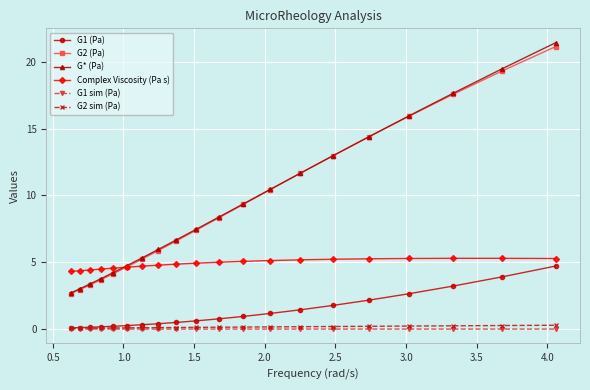

At how many categories does at least one series exceed 11?

7